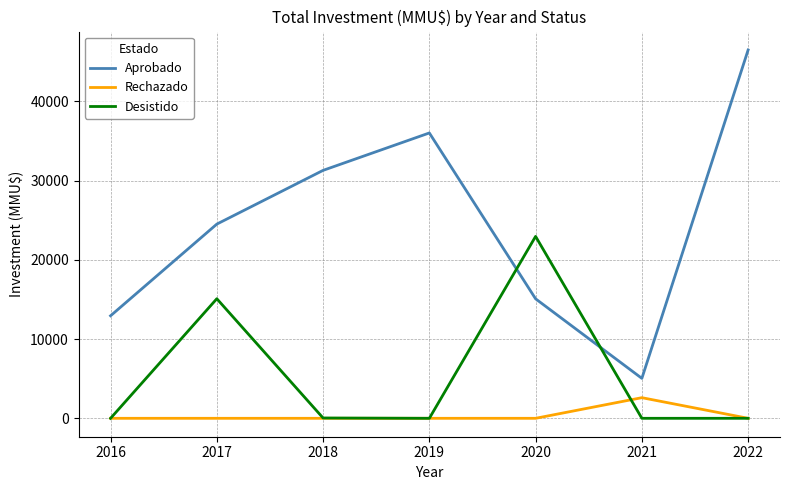

What is the approximate value of Aprobado at 2017?

24500